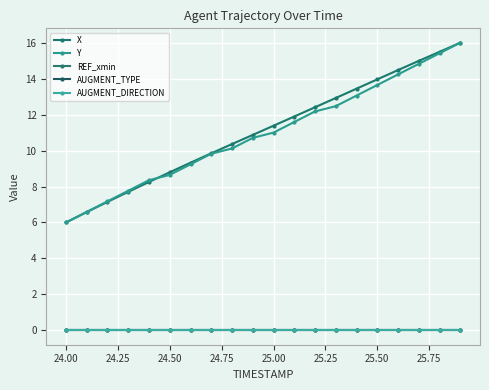

Is this an area chart (filled region under the line)?

No